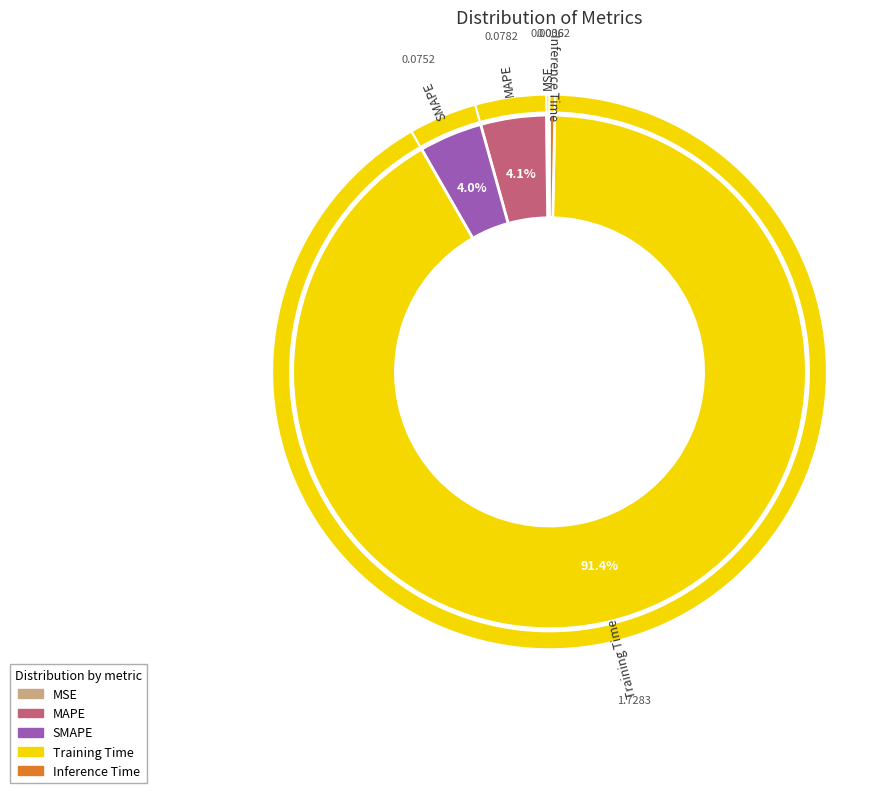

What percentage is the SMAPE slice, to the nearest percent?

4%